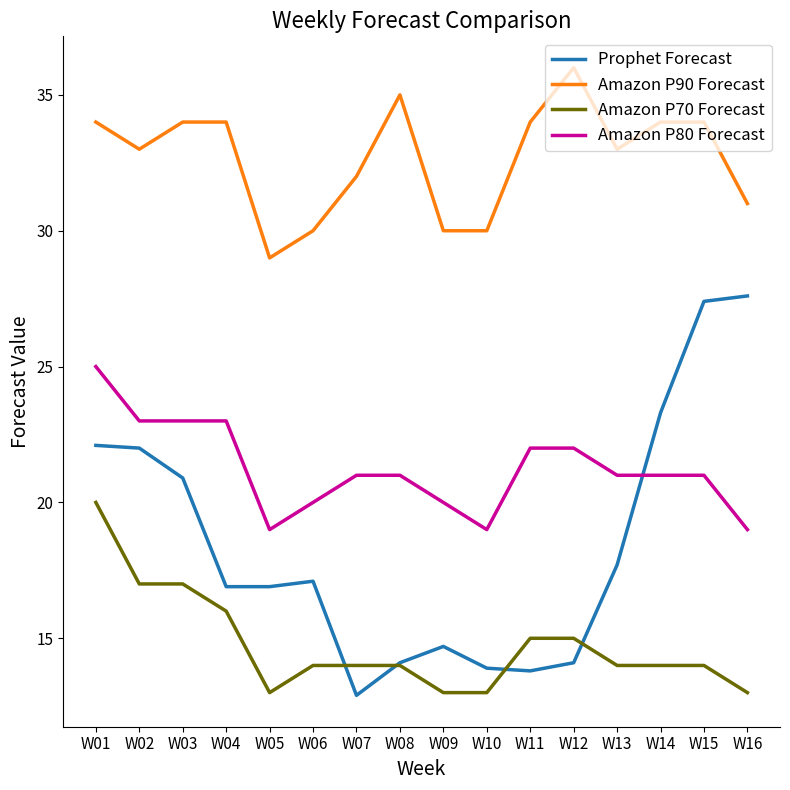

Count the Amazon P80 Forecast values in the range 20 to 23.

12